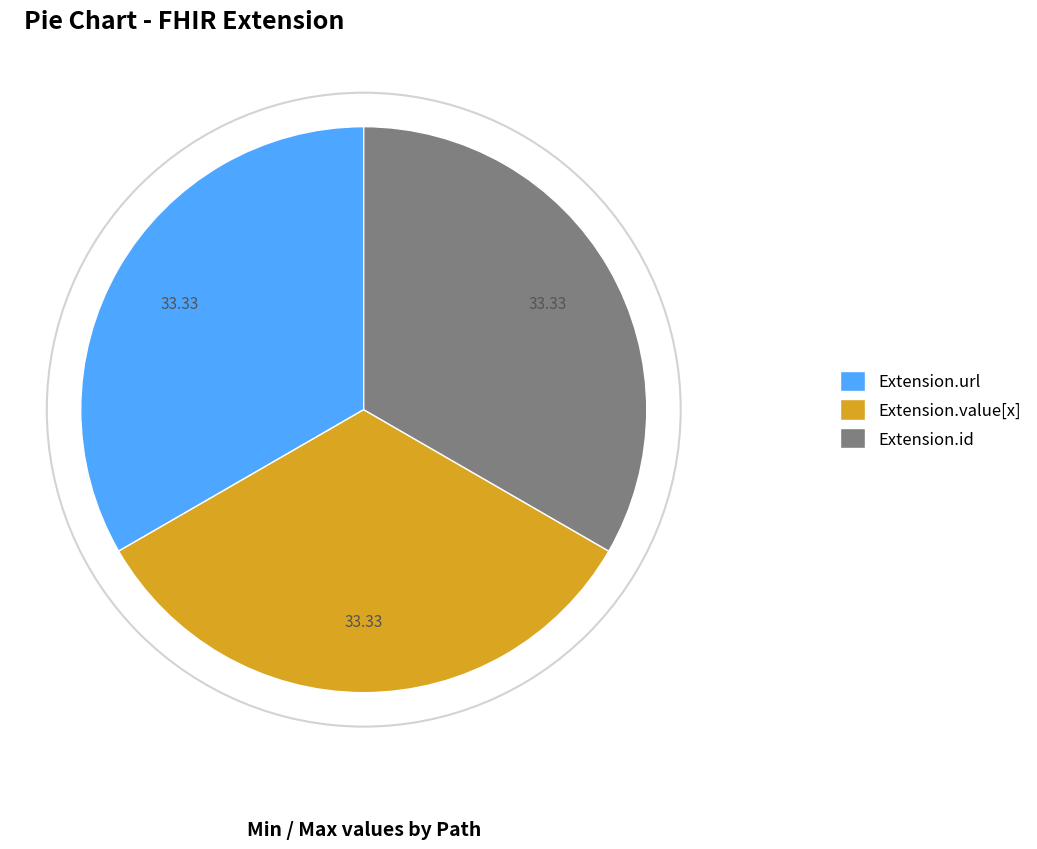

What is the ratio of the value at Extension.id to the value at Extension.url?

1.0